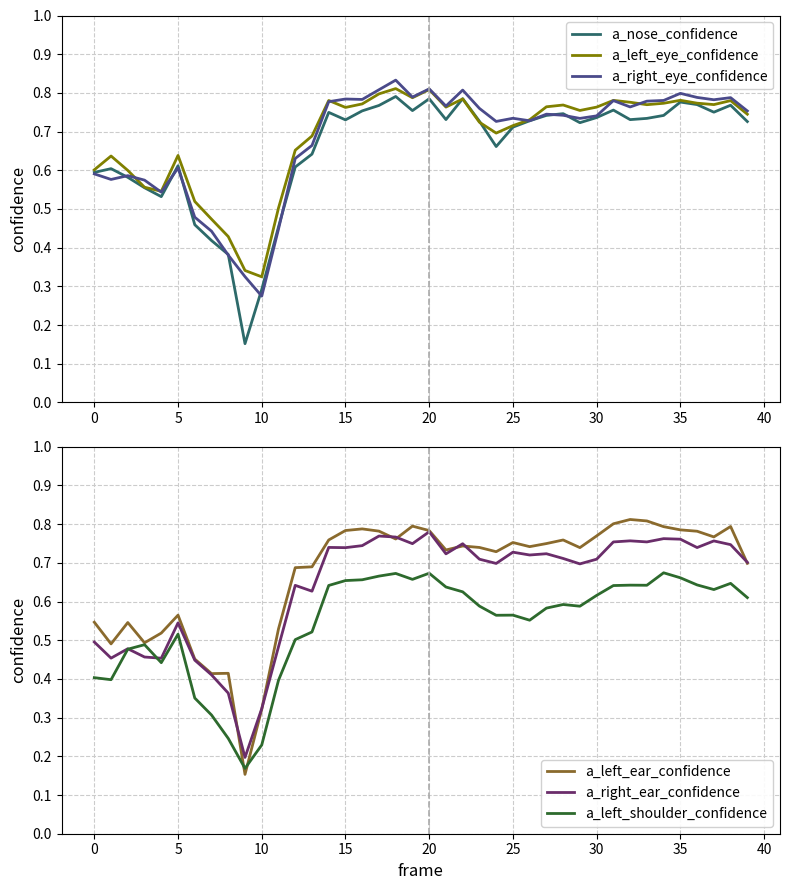

Between which two adjacent categories do a_nose_confidence and a_left_eye_confidence first intersect?

21 and 22